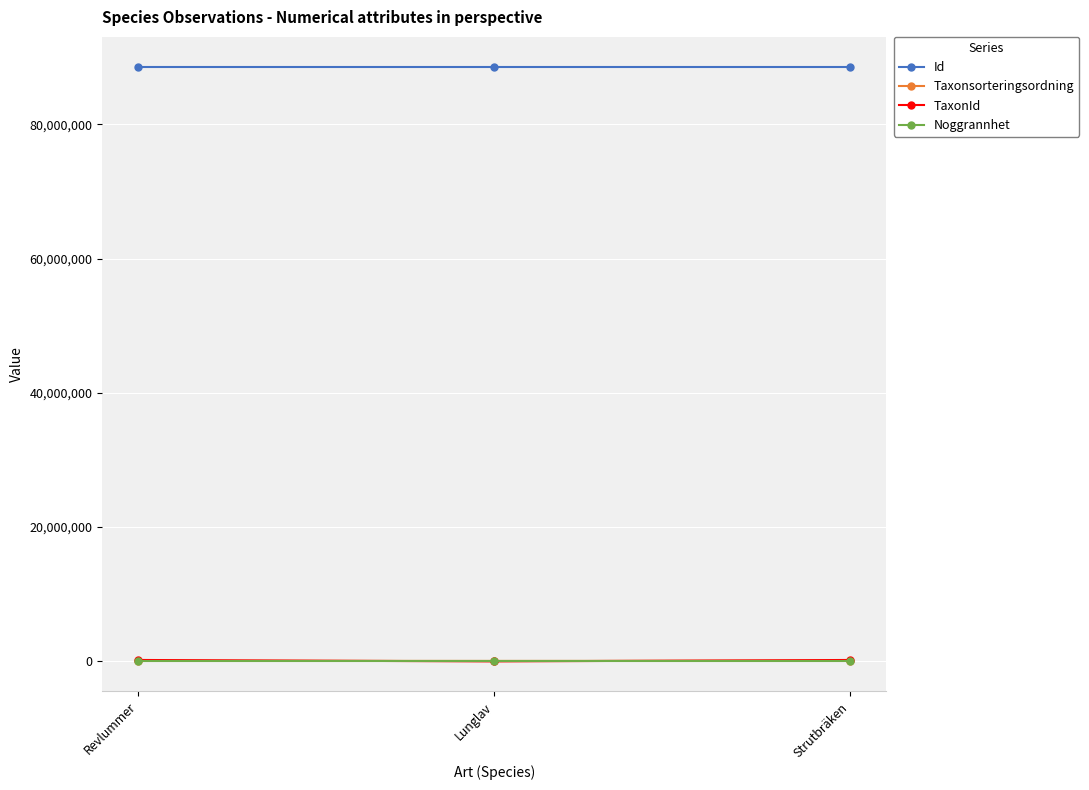

What is the label of the 1st point from the left?

Revlummer